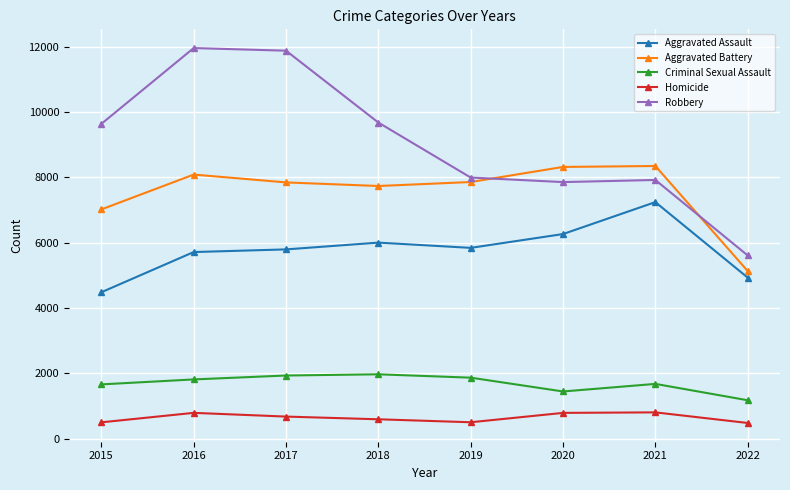

At which category does Aggravated Battery reach its first local valley?

2018